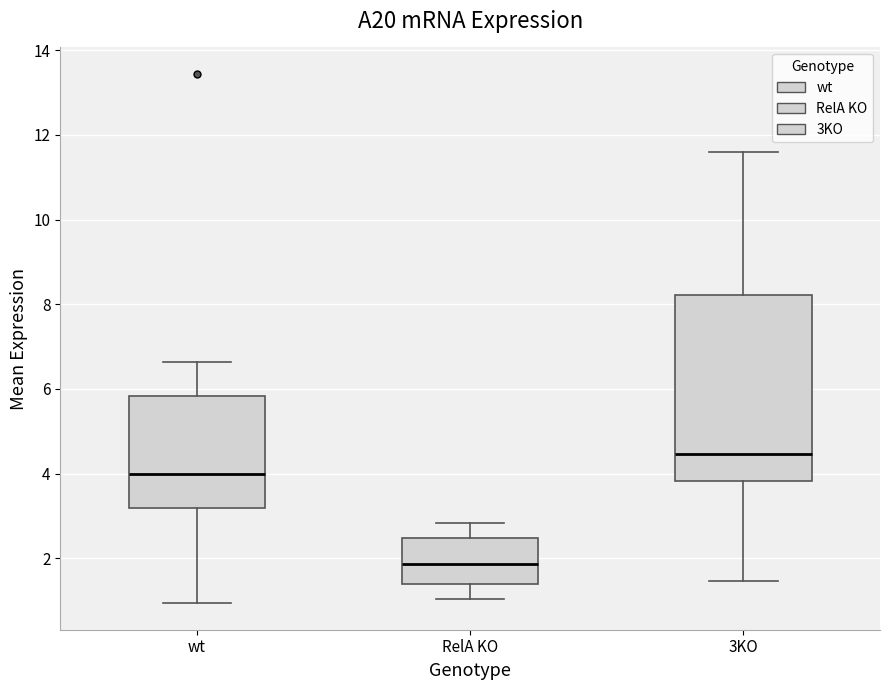

Reading left to right, read every box against the y-axis: the position of its median line, the range the box covers, and the ends of its whiskers. The values are not printed on the chart, so give them approximately, as read against the axis.

wt: median 4.0, box 3.2 to 5.8, whiskers 1.0 to 6.6
RelA KO: median 1.8, box 1.4 to 2.4, whiskers 1.0 to 2.8
3KO: median 4.4, box 3.8 to 8.2, whiskers 1.4 to 11.6